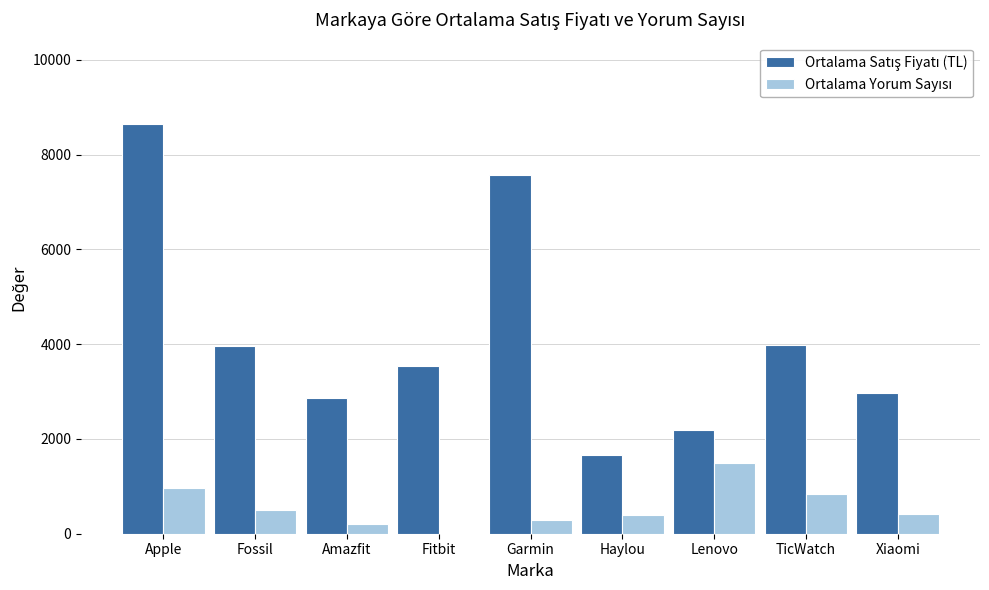

Which label corresponds to the largest value in the chart?

Apple